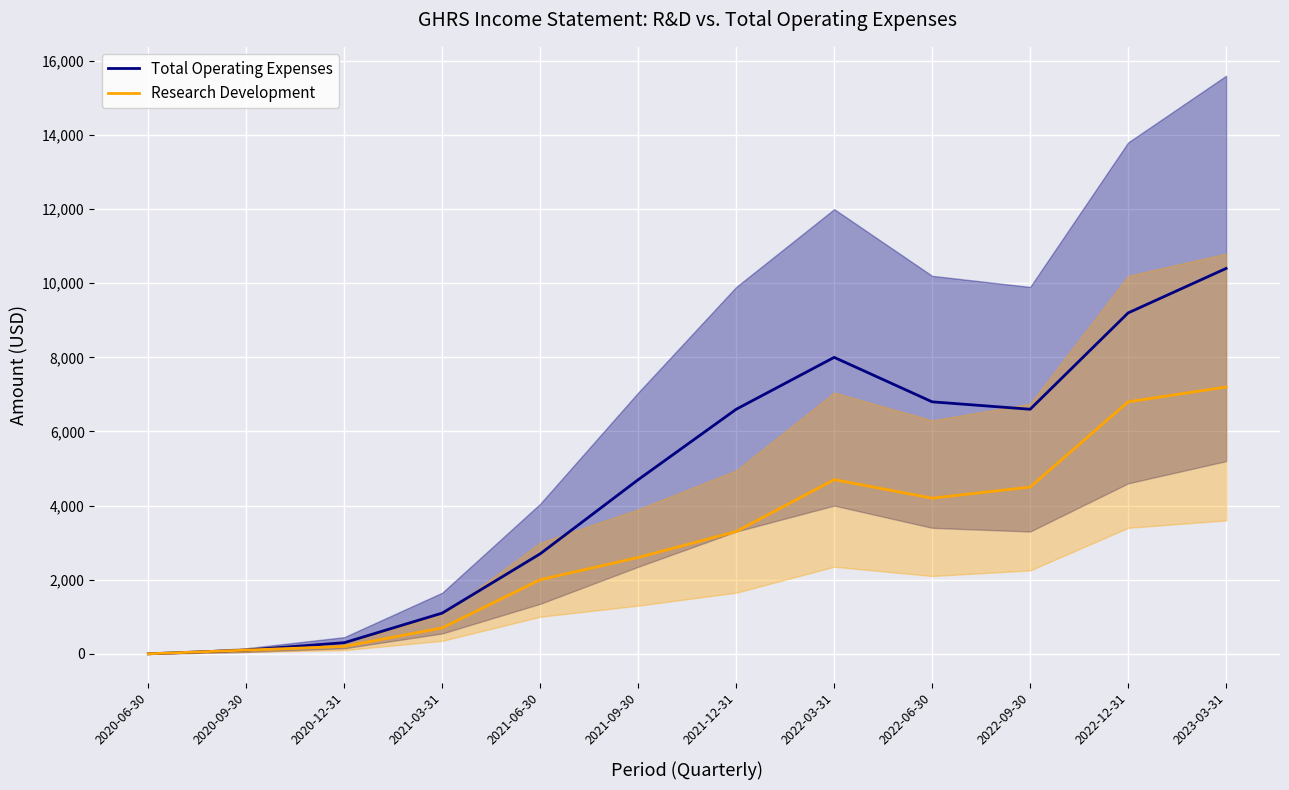

List the series in order of their overall mean, highest first.

Total Operating Expenses, Research Development